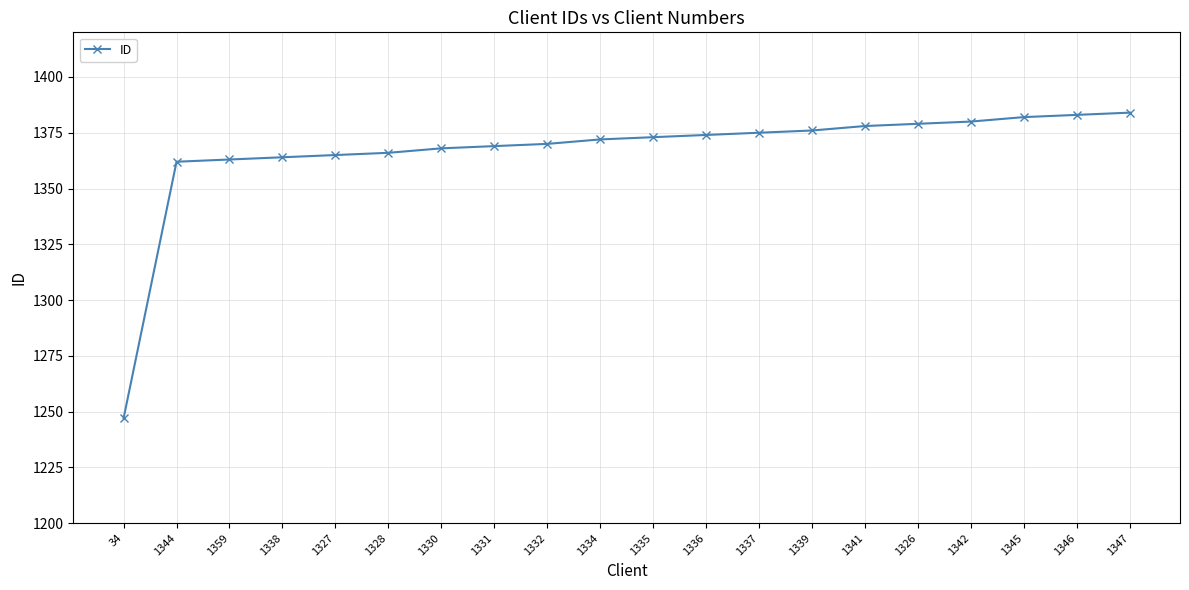

What is the difference between the values at 1334 and 1332?

2